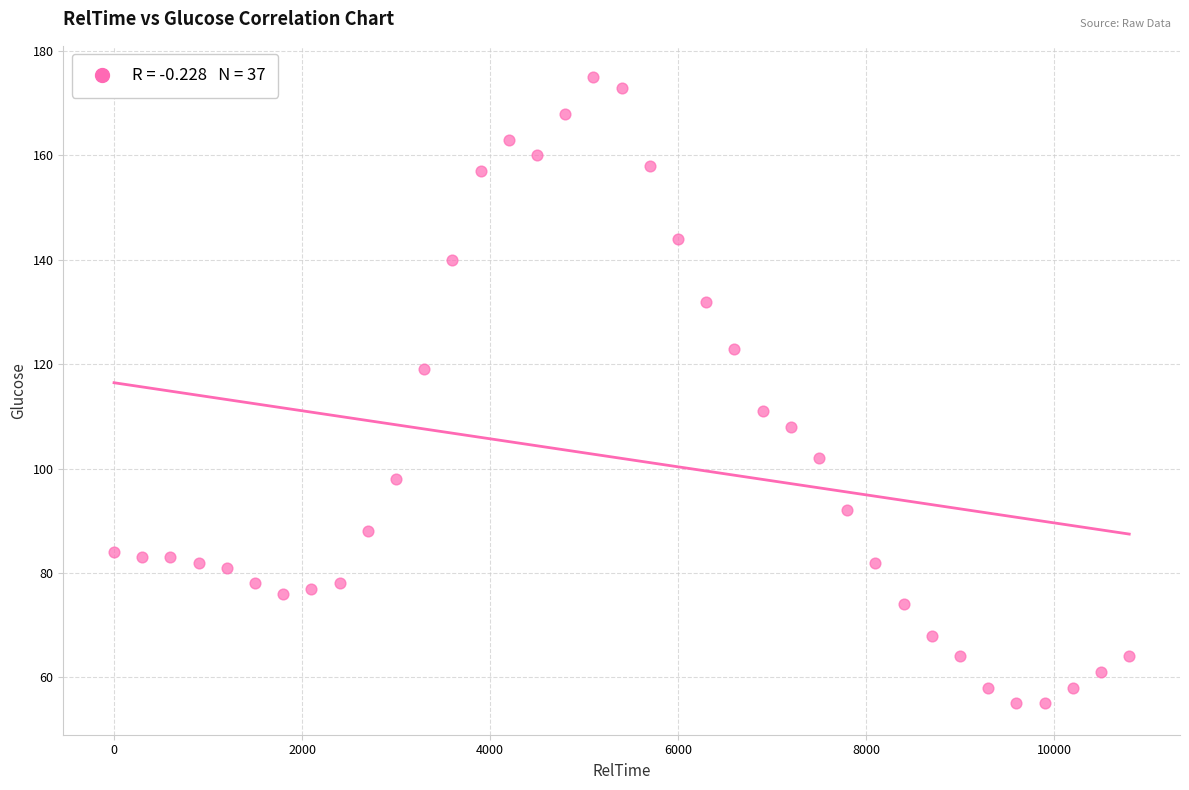

What is the range of Y values (max minus min)?

120